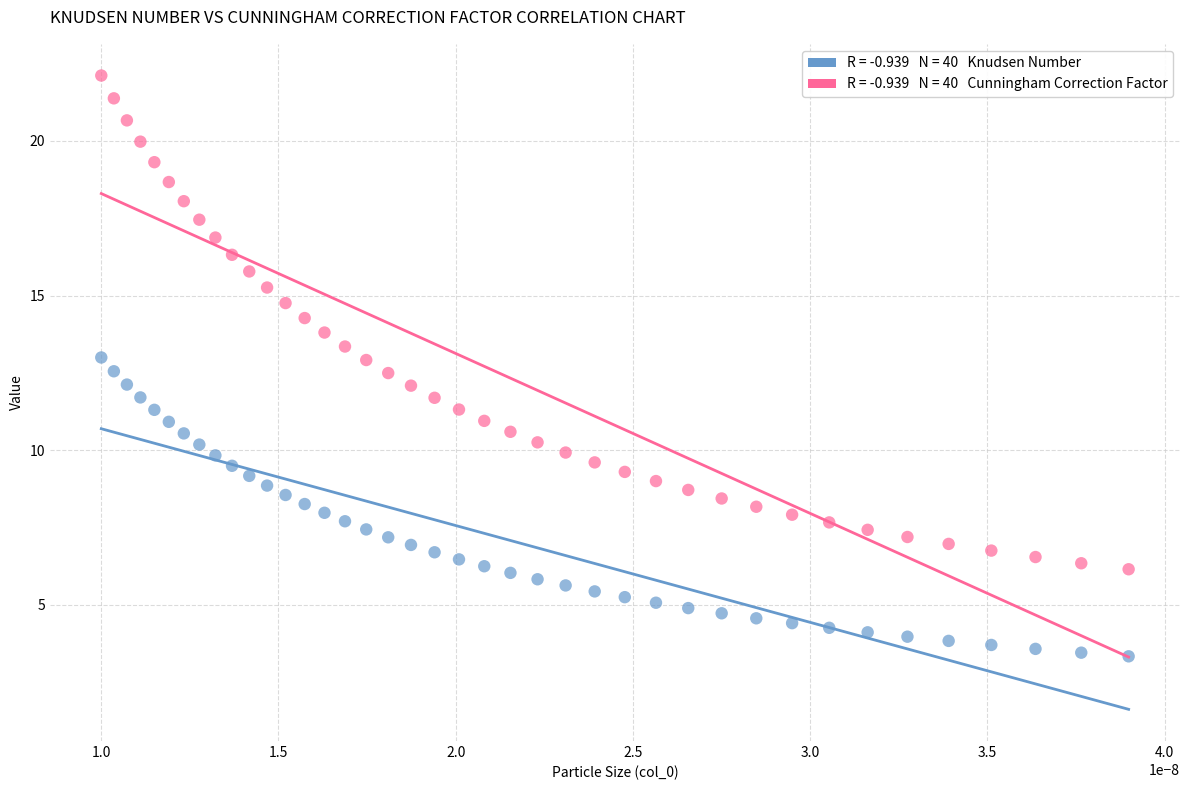

Across all data points, what is the range of Y values (max minus min)?

18.8